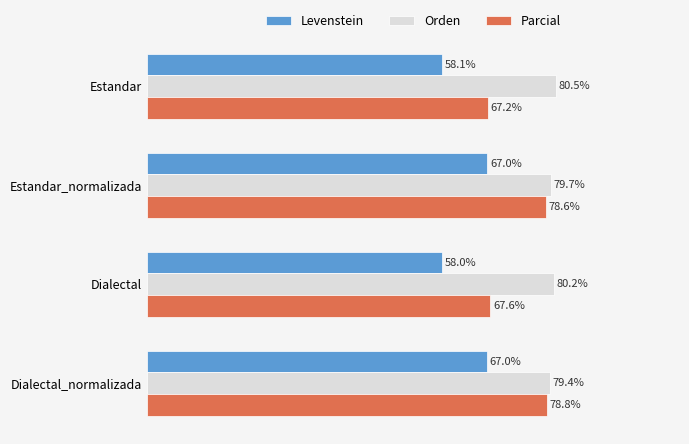

List the series in order of their overall mean, highest first.

Orden, Parcial, Levenstein